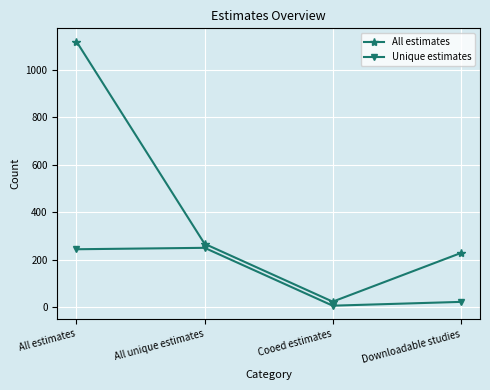

Reading left to right, what are all the values shown in this chart?

All estimates: All estimates=1120	All unique estimates=267	Cooed estimates=23	Downloadable studies=228
Unique estimates: All estimates=244	All unique estimates=250	Cooed estimates=6	Downloadable studies=22